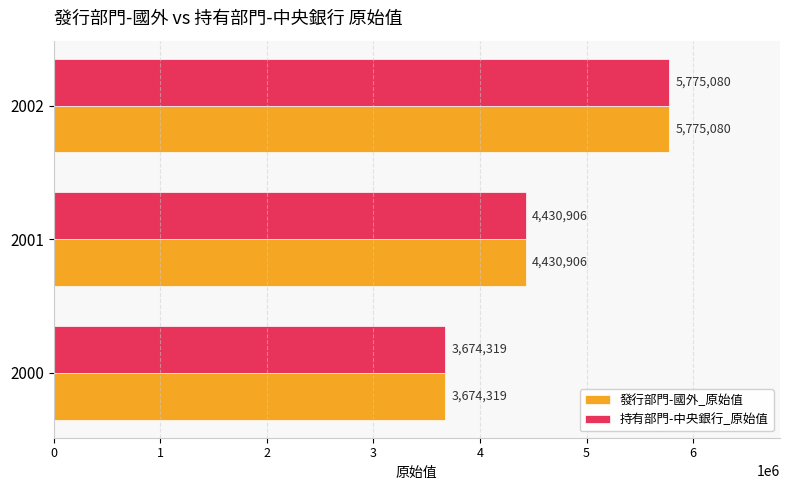

Rank the categories by 持有部門-中央銀行_原始值 value from highest to lowest.

2002, 2001, 2000